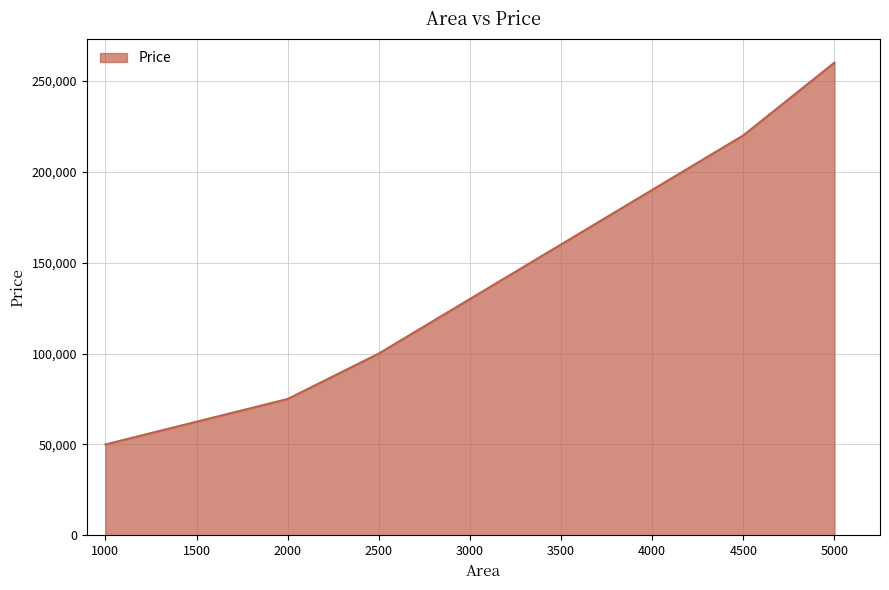

What is the minimum value shown in the chart?

50000